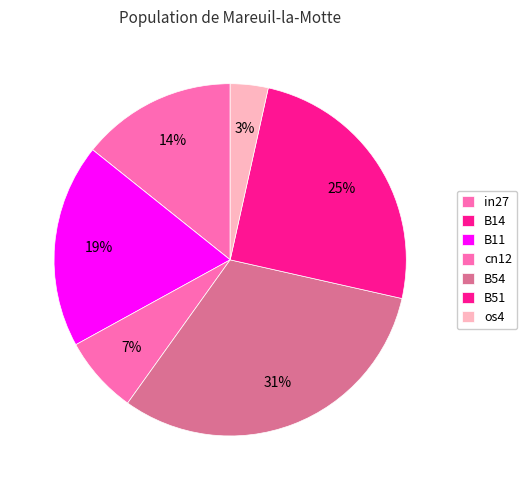

Is there any slice that represents more than half of the pie?

No